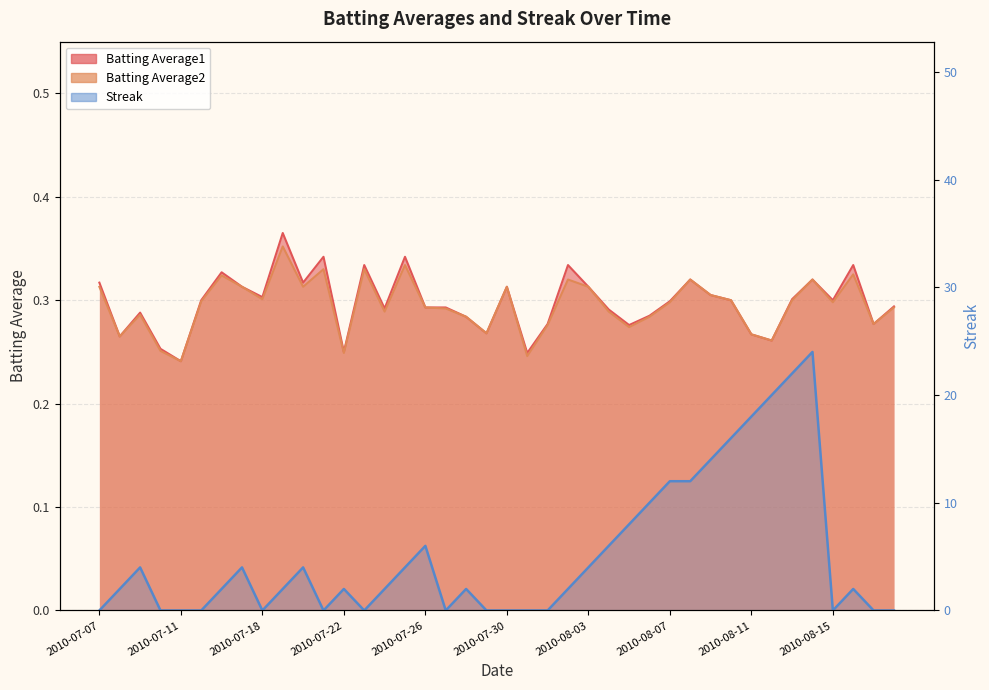

True or false: the data shows 0 at 2010-08-15.

True